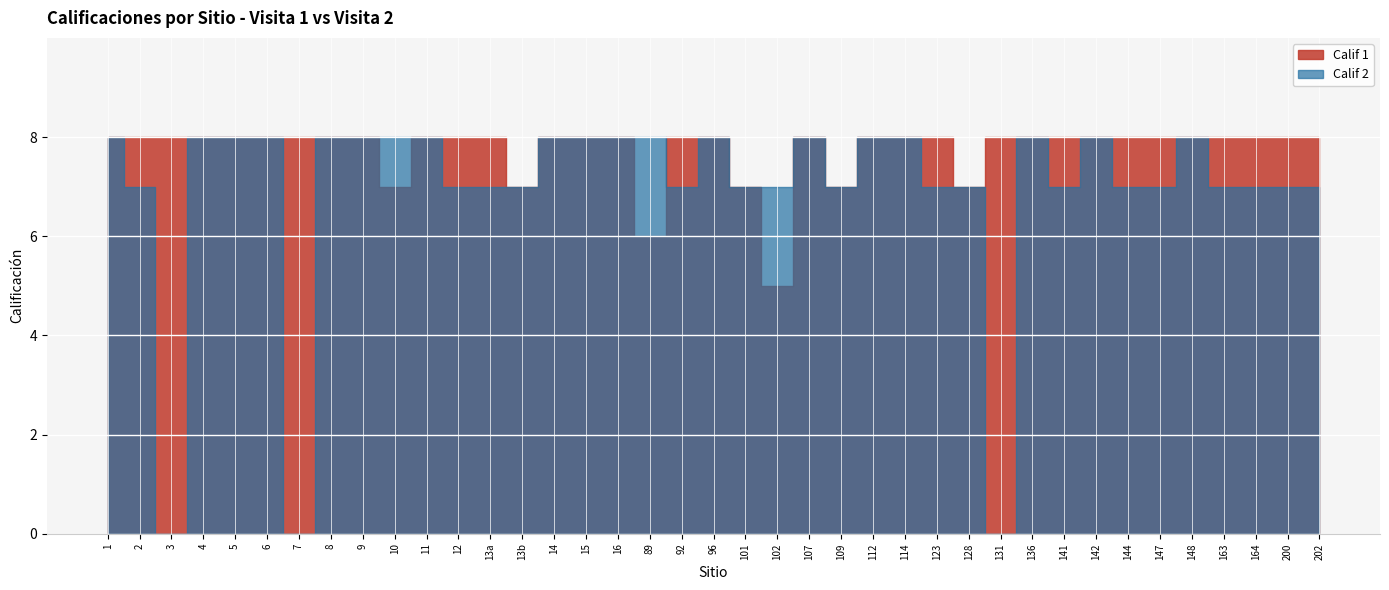

Which series has the largest total across all categories?

Calif 1